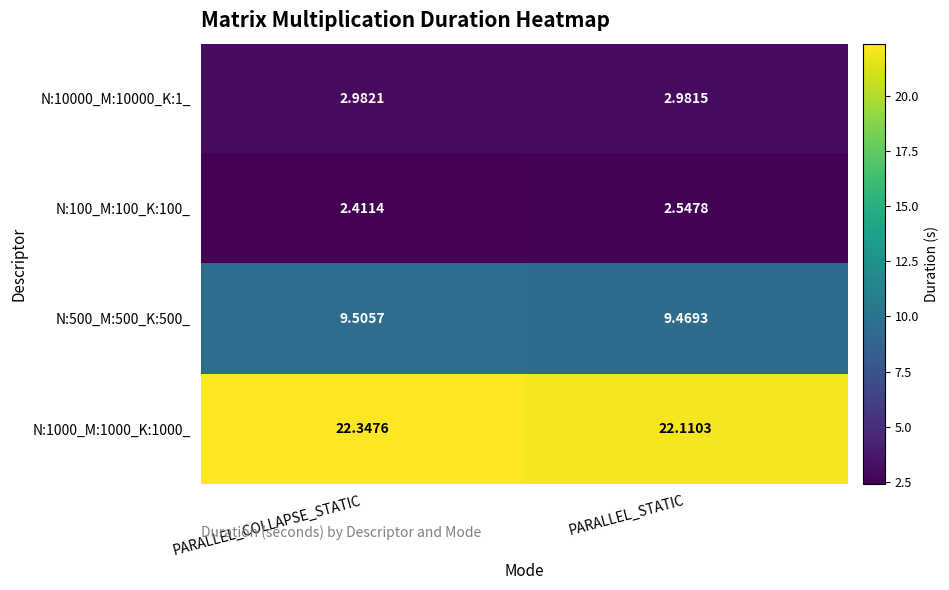

Is the value of N:500_M:500_K:500_ at PARALLEL_STATIC greater than the value of N:100_M:100_K:100_ at PARALLEL_COLLAPSE_STATIC?

Yes